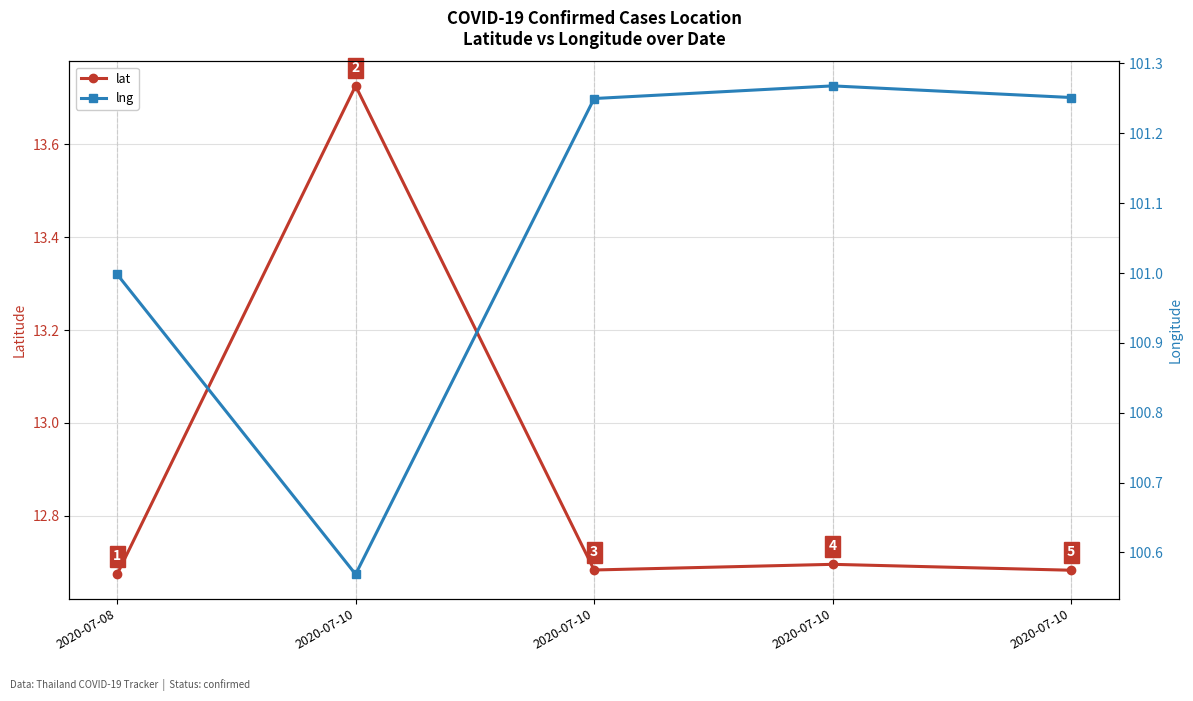

What value does the lng series have at 2020-07-10?

100.6